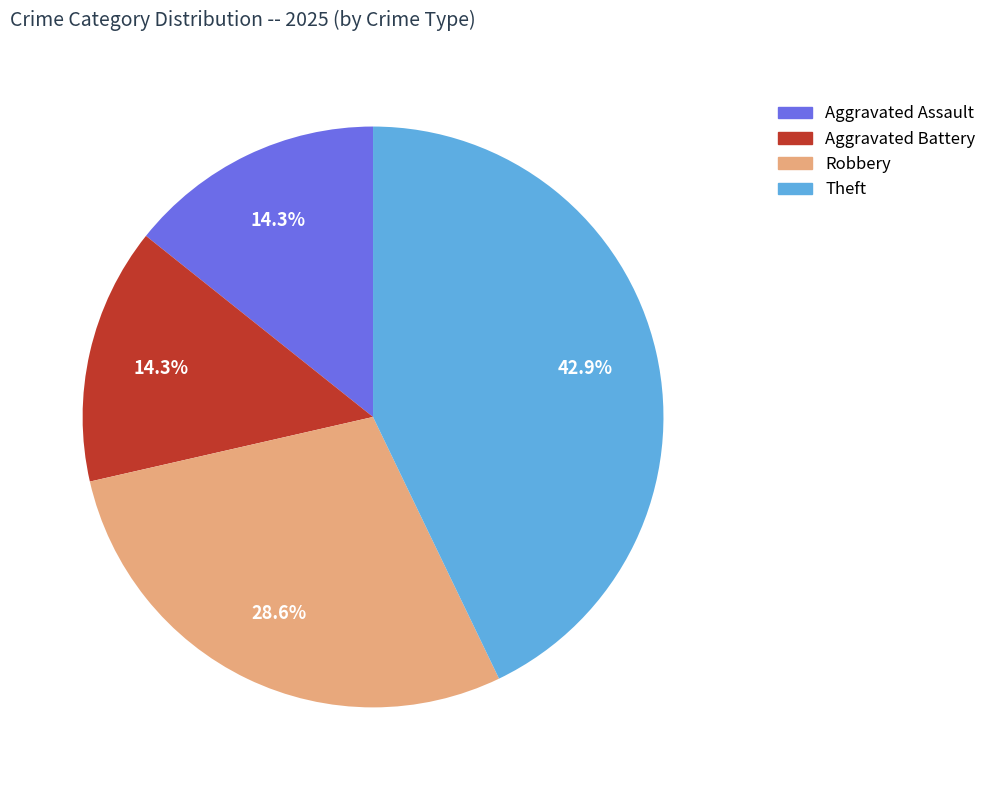

Is there a majority slice in this chart?

No